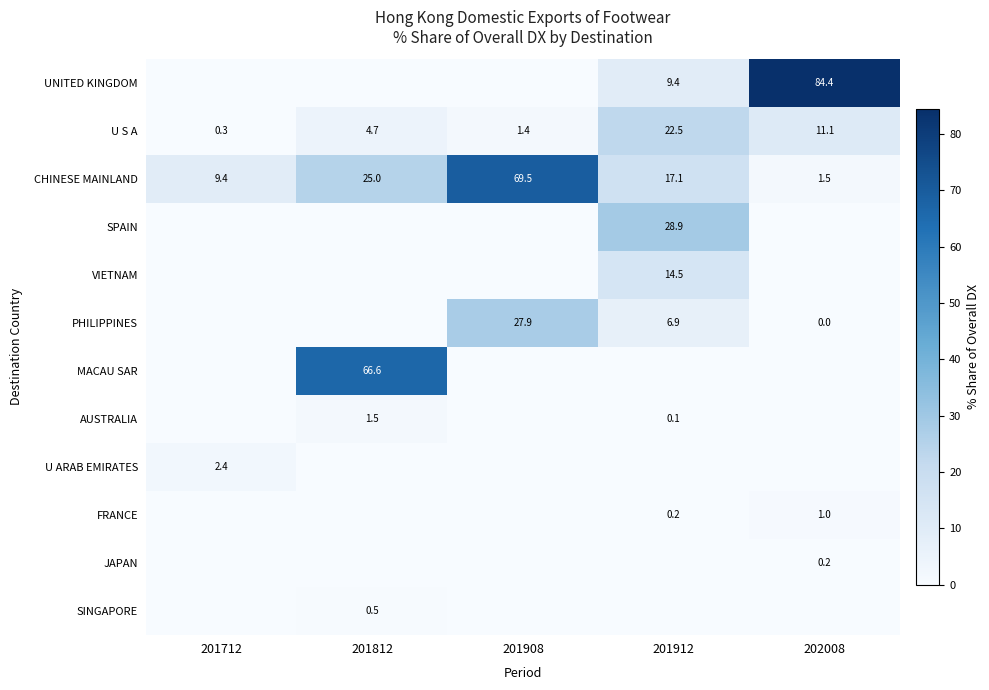

What is the difference between the maximum and second lowest values in the CHINESE MAINLAND series?

60.1